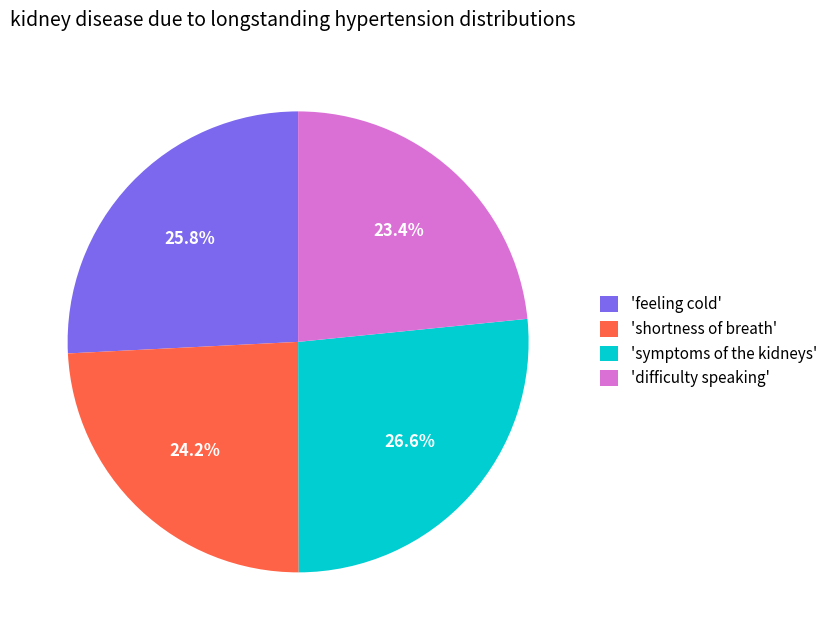

Does any single category account for the majority?

No